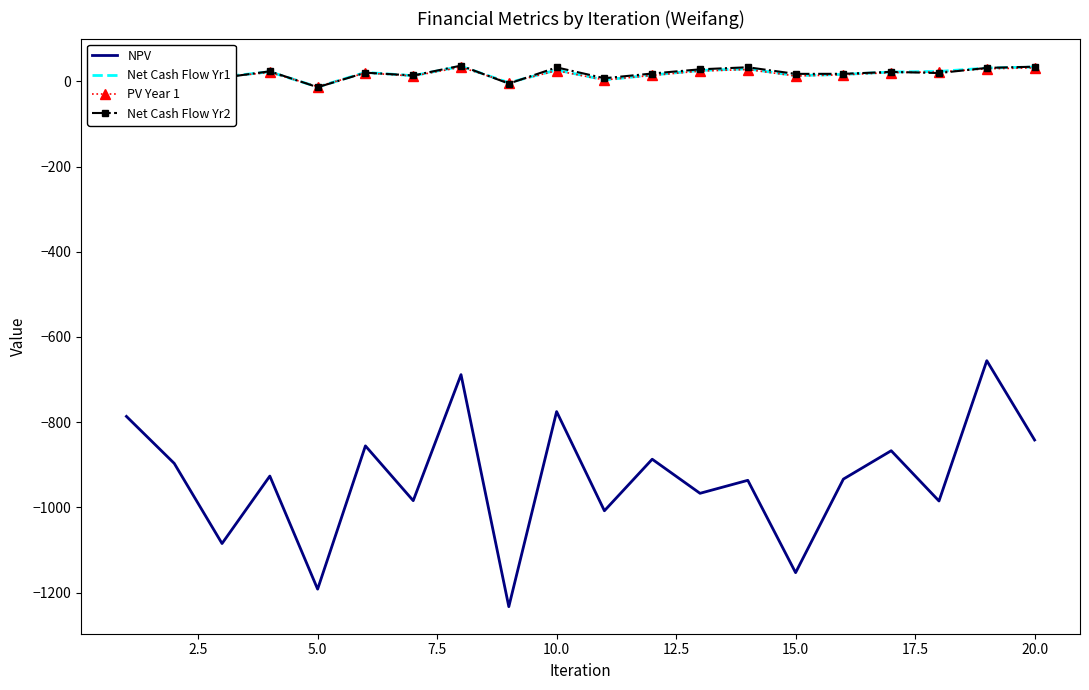

Count the number of categories in the chart.

20